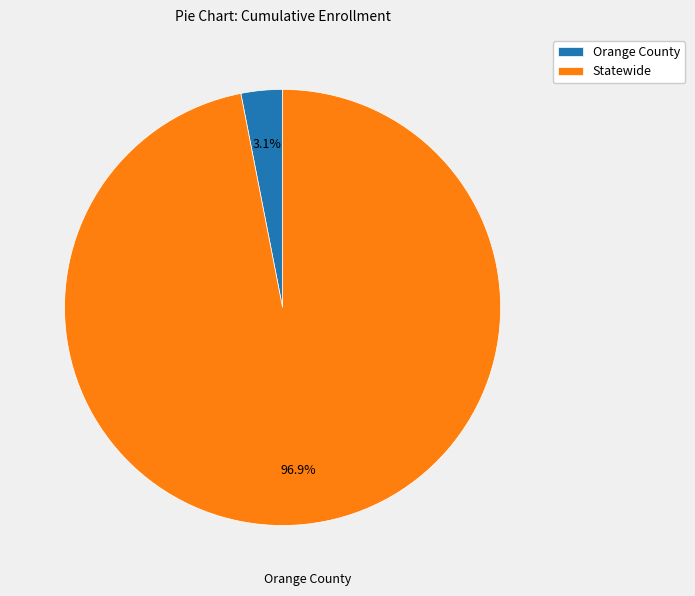

To the nearest percent, what is the difference between the Orange County and Statewide slice percentages?

94%